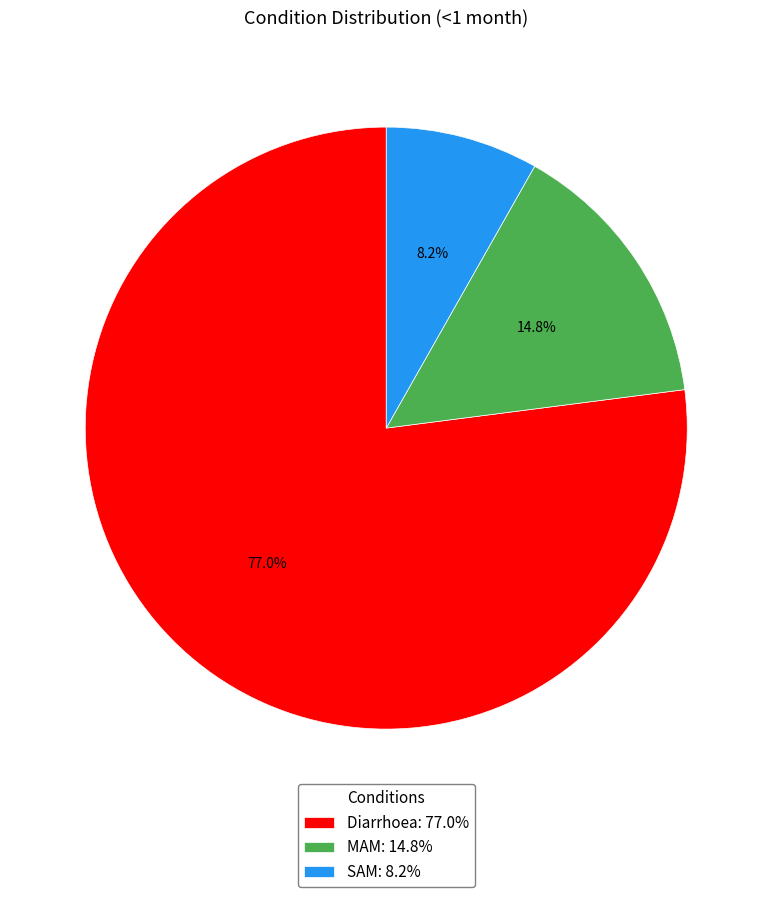

Which category has the biggest portion of the pie?

Diarrhoea